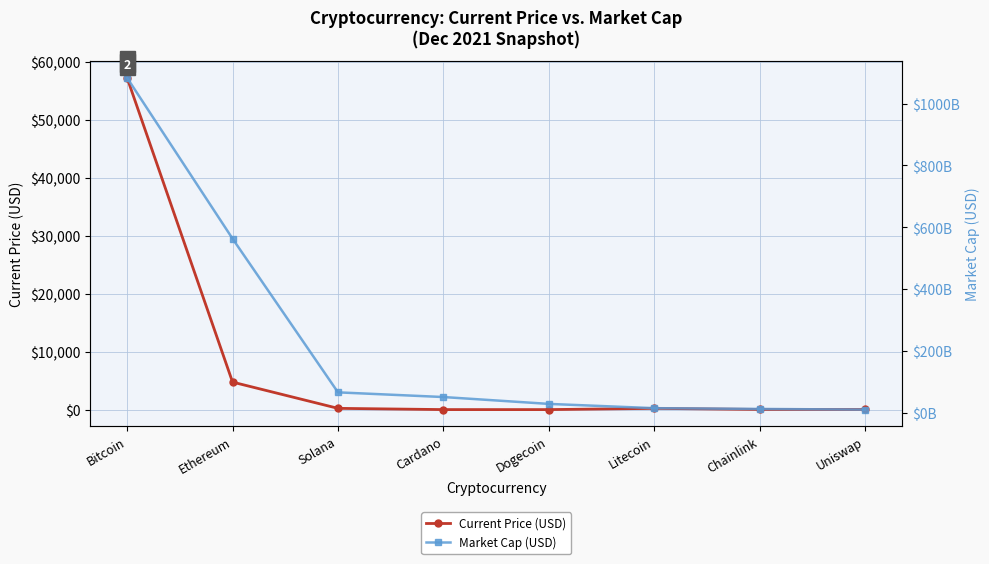

Reading right to left, what are all the values shown in this chart?

Current Price (USD): 22.2	26.0	211.6	0.2	1.6	215.3	4746.4	57265.0
Market Cap (USD): 10044646099.0	12160989350.0	14638722977.0	28495942612.0	50685107202.0	65842133450.0	563163581288.0	1083618564157.0